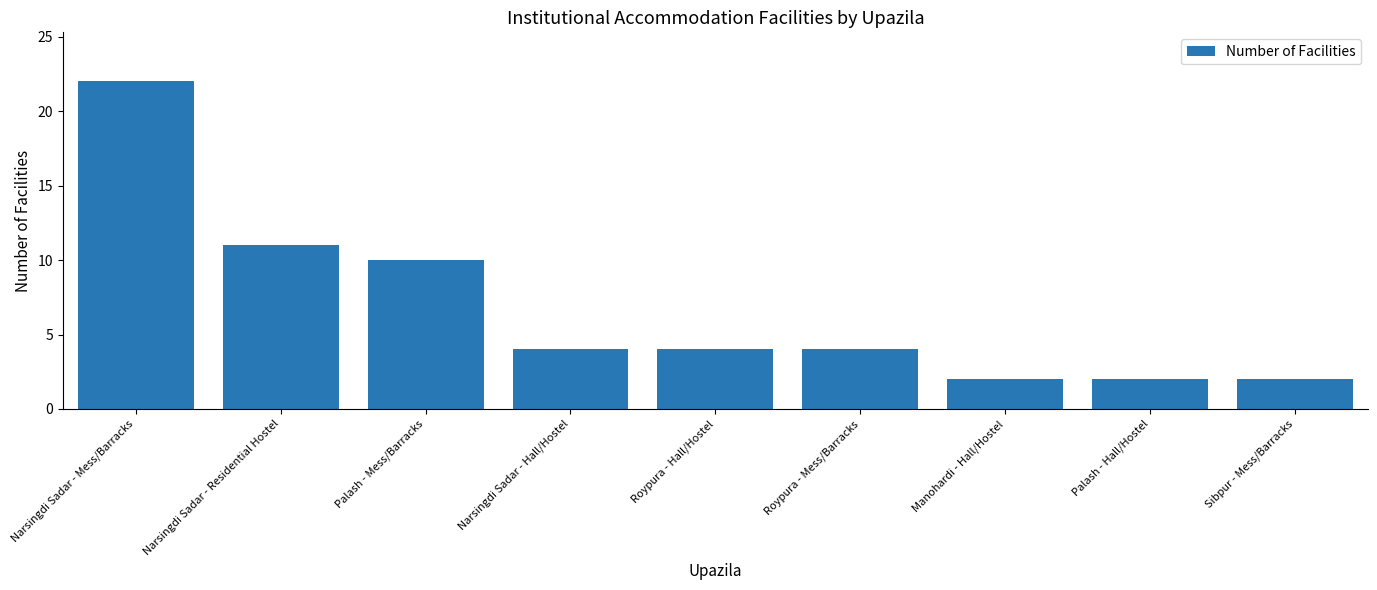

Between Manohardi - Hall/Hostel and Narsingdi Sadar - Hall/Hostel, which is larger?

Narsingdi Sadar - Hall/Hostel